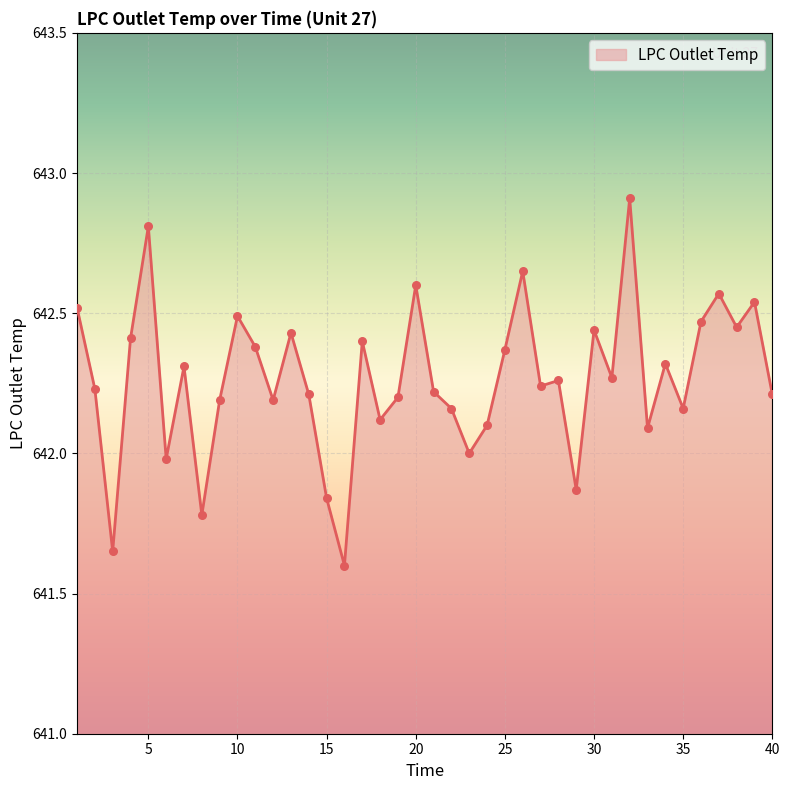

What is the maximum value shown in the chart?

642.9